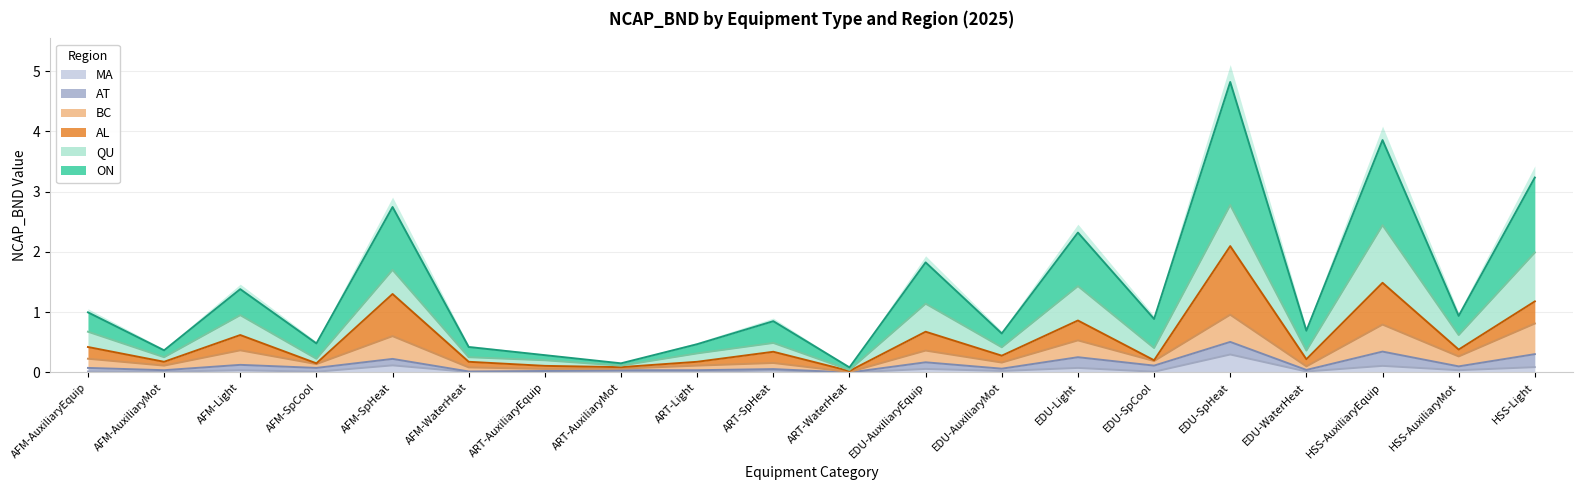

Which series has the widest spread of values?

ON